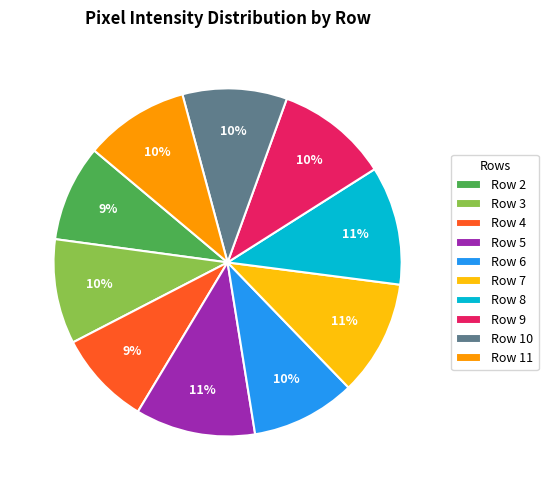

Is there any slice that represents more than half of the pie?

No